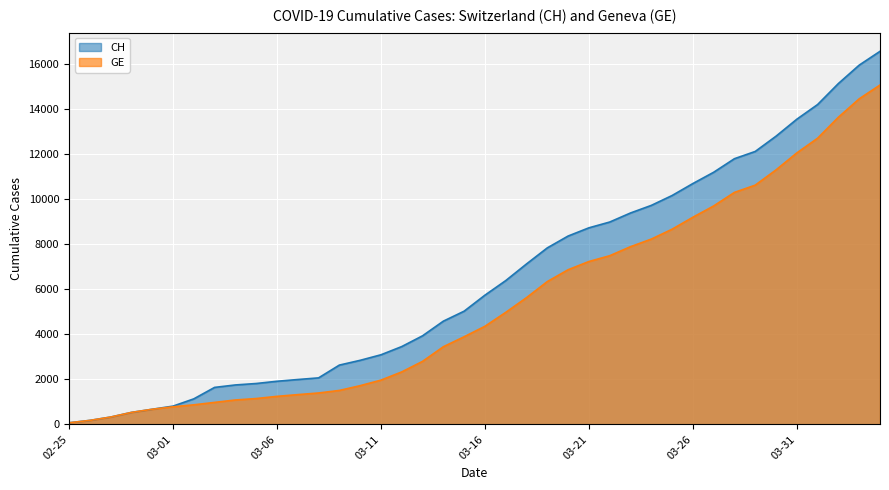

Which series has the largest total across all categories?

CH